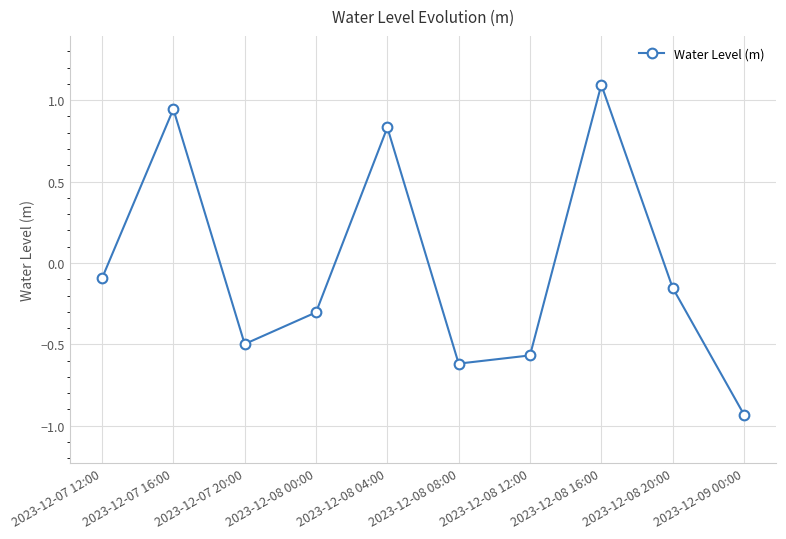

What is the difference between the values at 2023-12-08 20:00 and 2023-12-08 16:00?

1.2